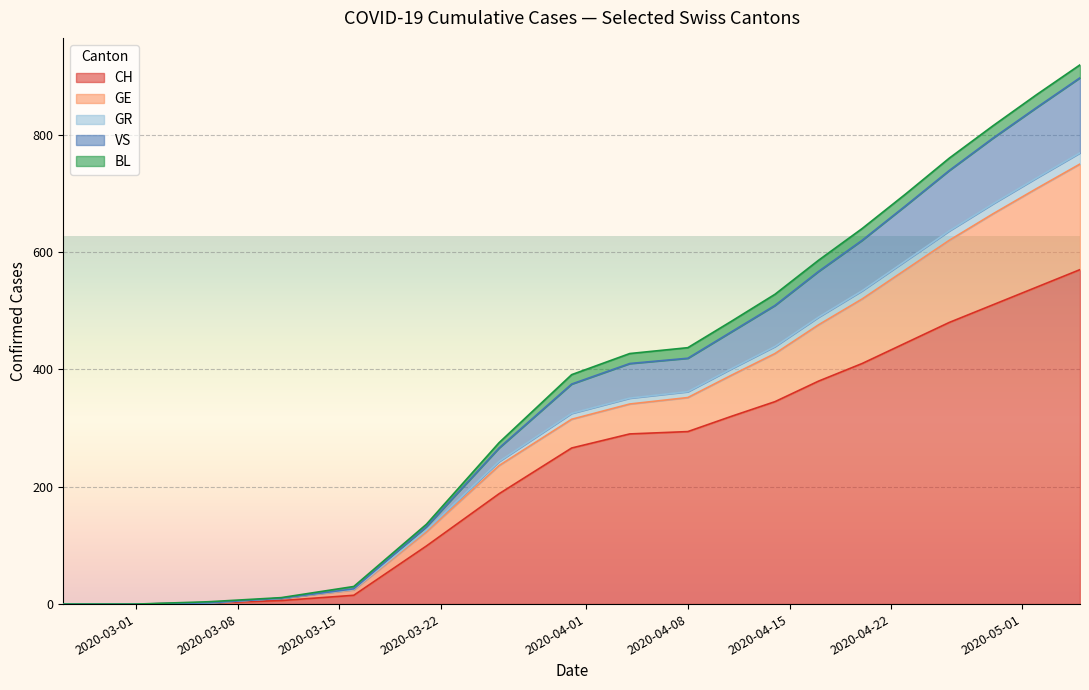

What is the maximum value for CH?

570